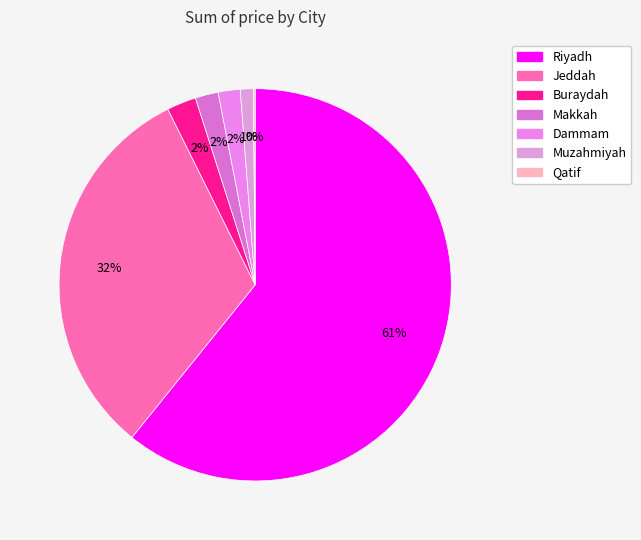

Count the number of slices in the pie.

7